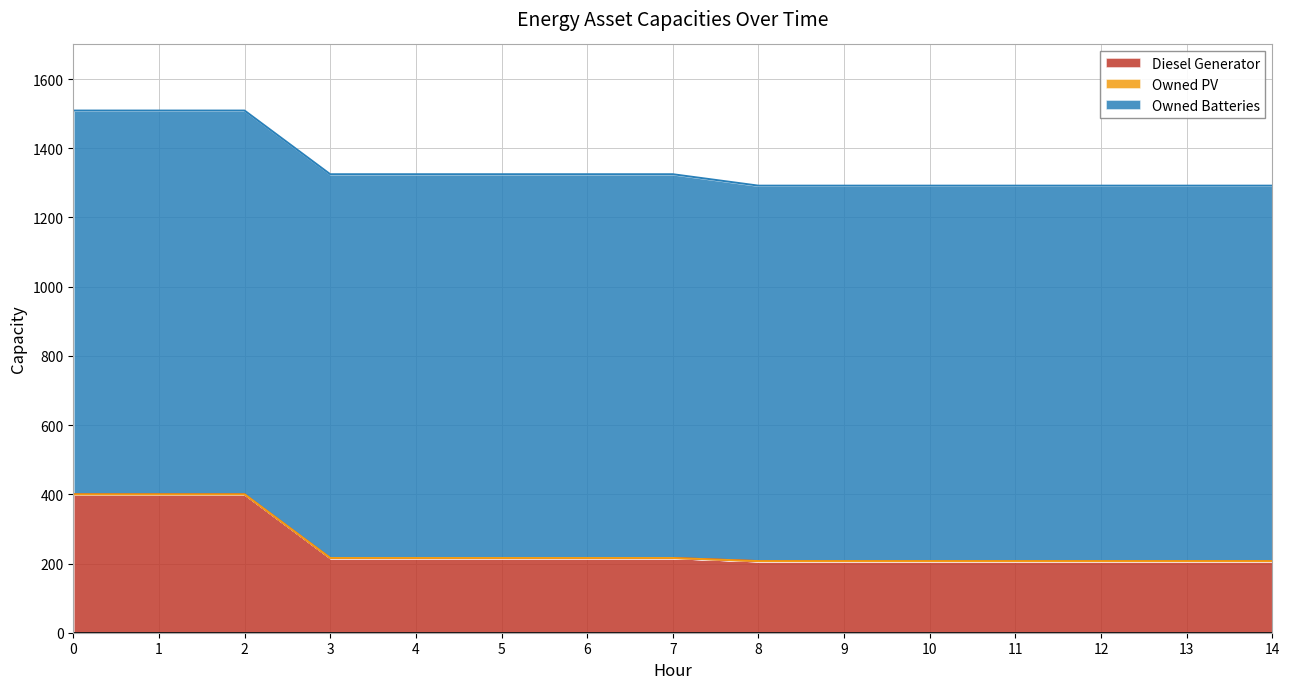

What is the total value across all series at 11?

1292